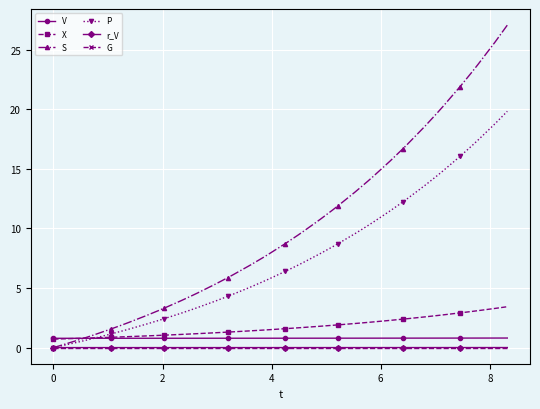

Count the number of data series in this chart.

6